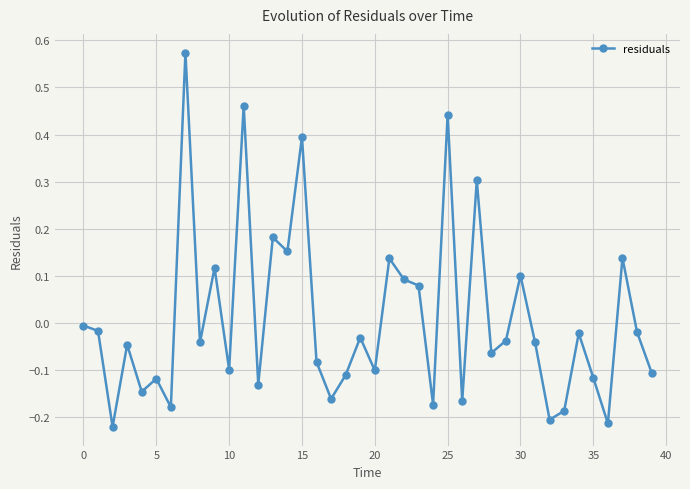

True or false: there are more than 2 points higher than both neighbors.

True